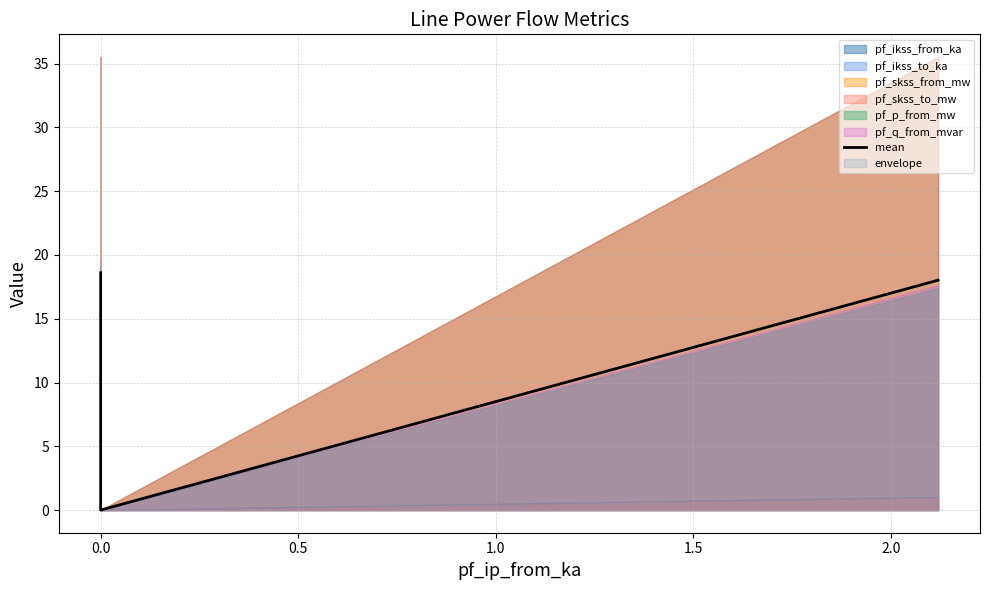

What is the sum of all values?

36.6